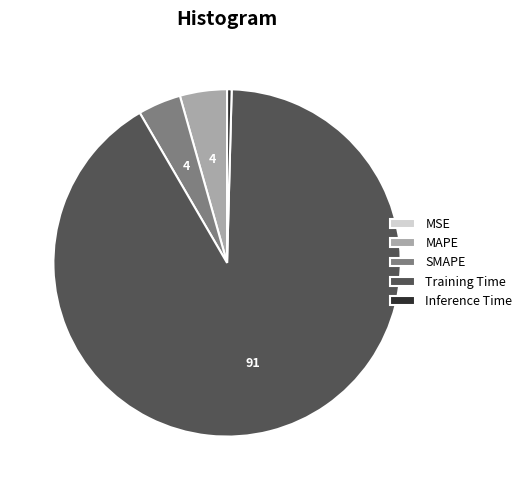

Which slice represents more than half of the pie?

Training Time